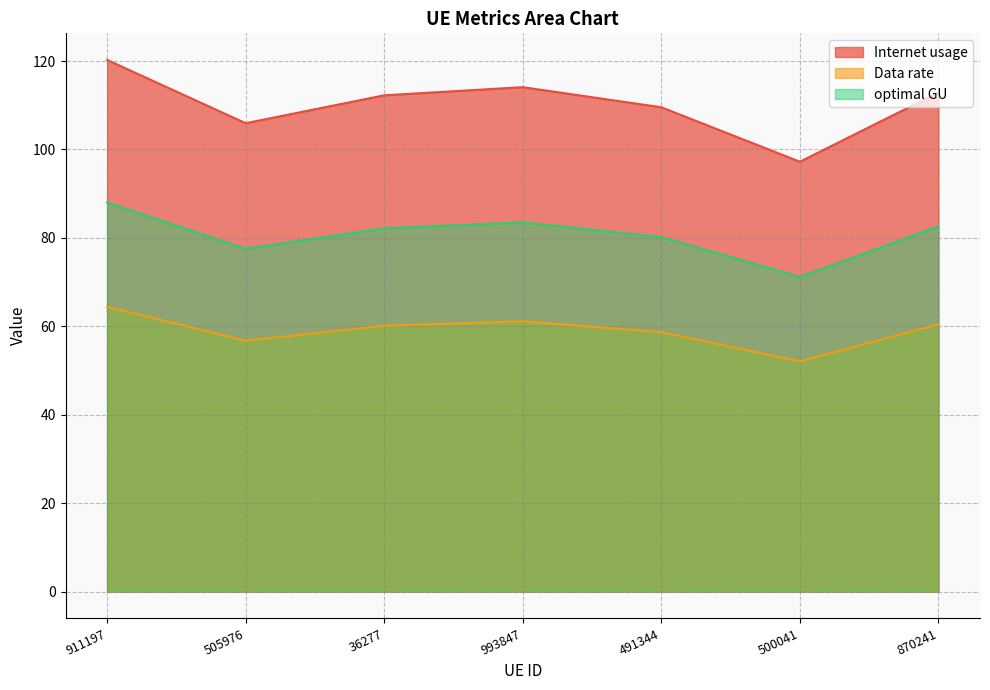

True or false: Data rate and optimal GU cross at least once.

False